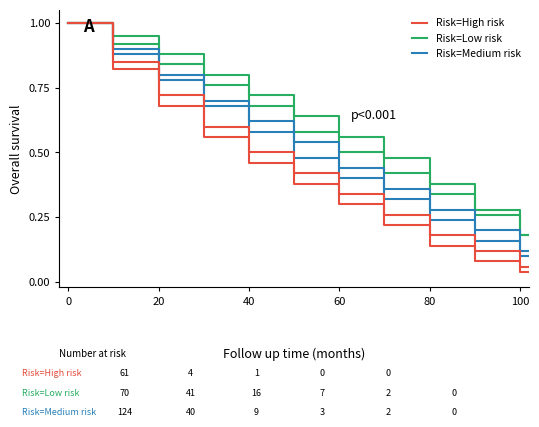

True or false: Risk=High risk and Risk=Low risk intersect in this chart.

False